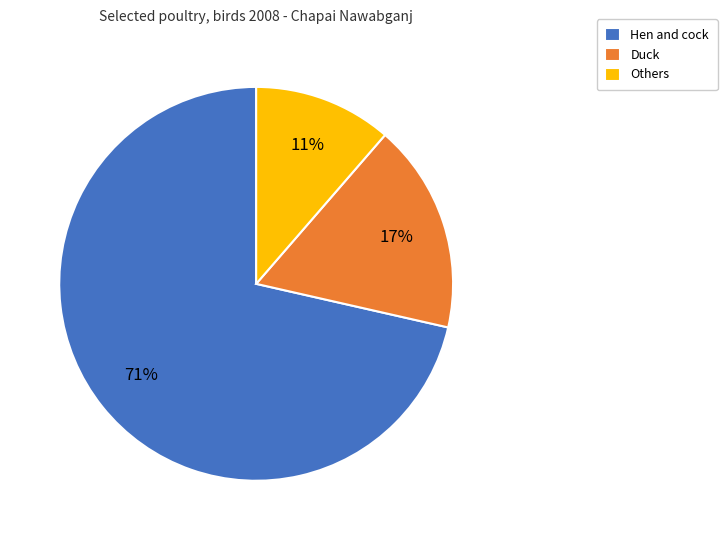

Approximately how many times larger is the value at Hen and cock compared to Duck?

4.2